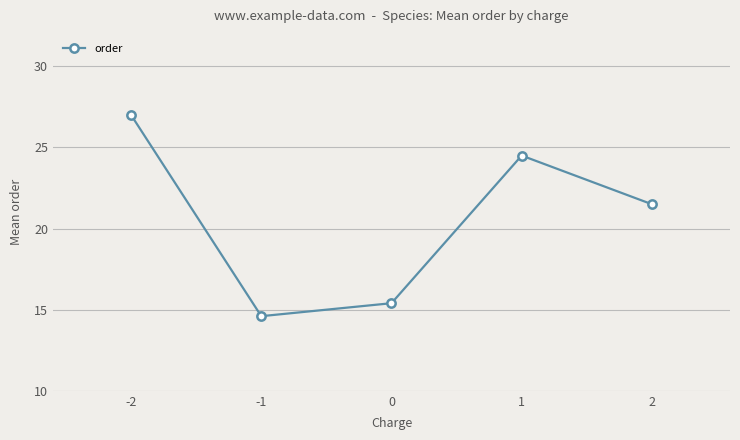

Rank the categories by value from lowest to highest.

-1, 0, 2, 1, -2